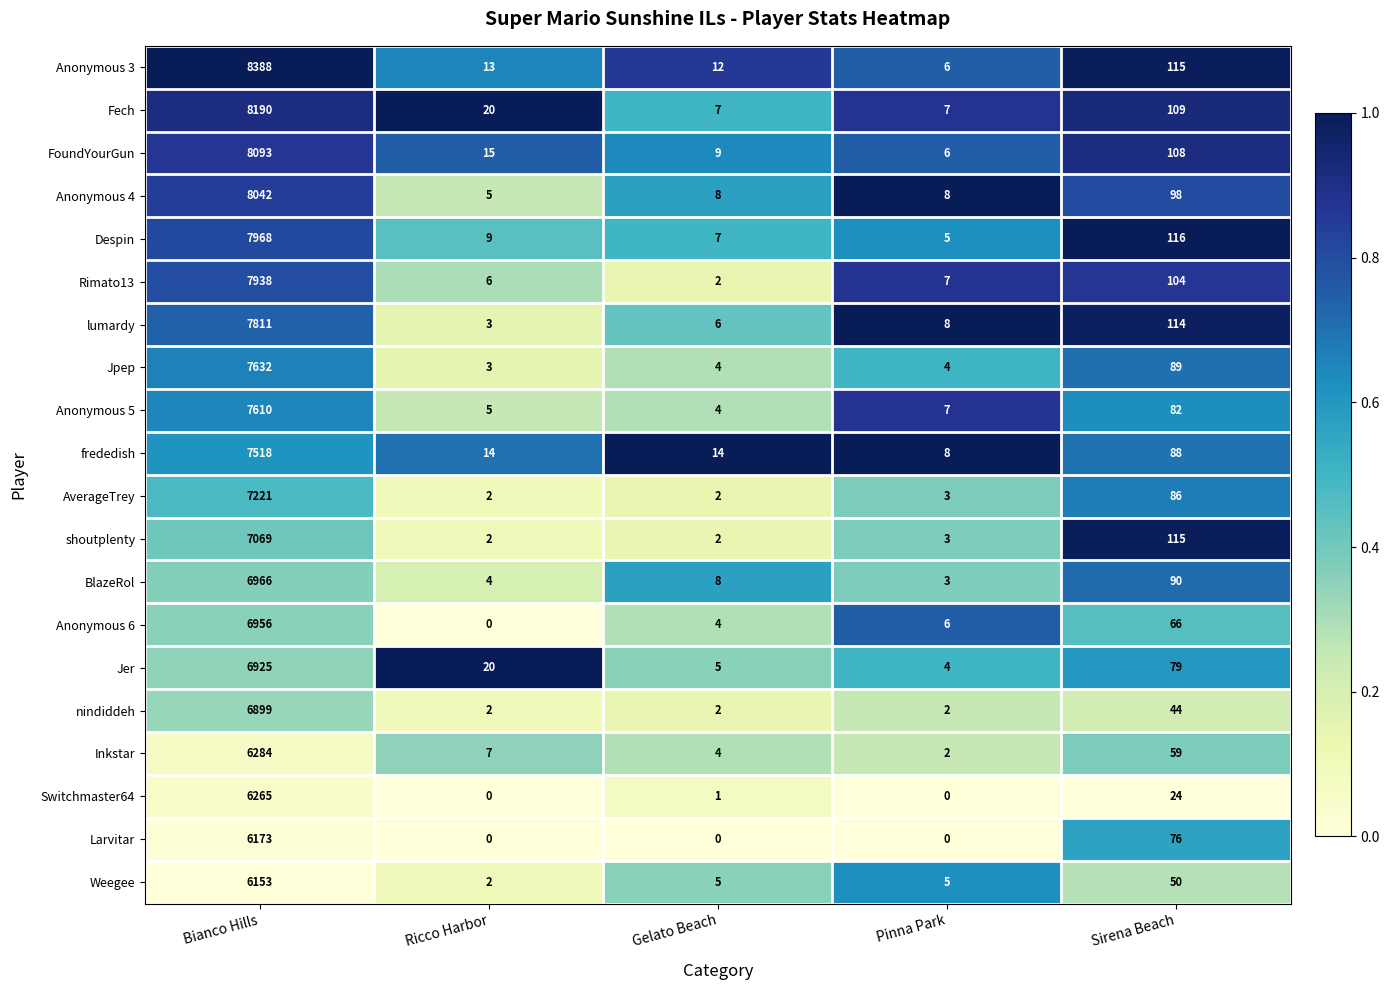

Which series has the largest total across all categories?

Anonymous 3